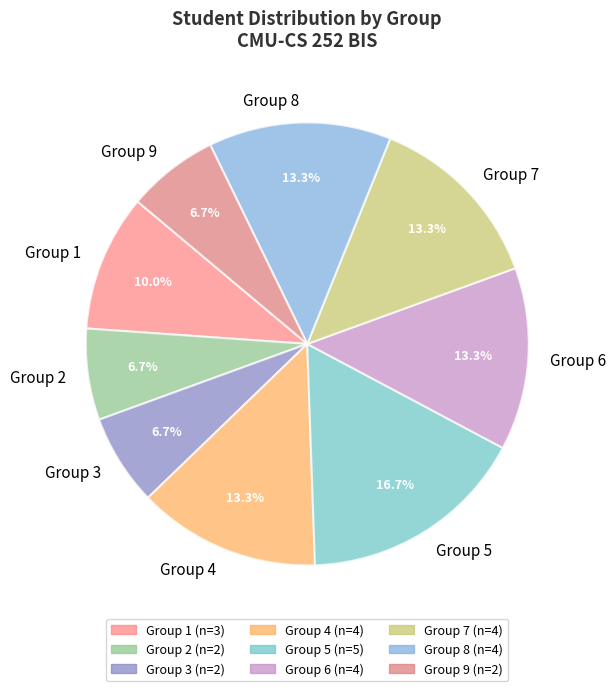

Approximately how many times larger is the value at Group 5 compared to Group 1?

1.7